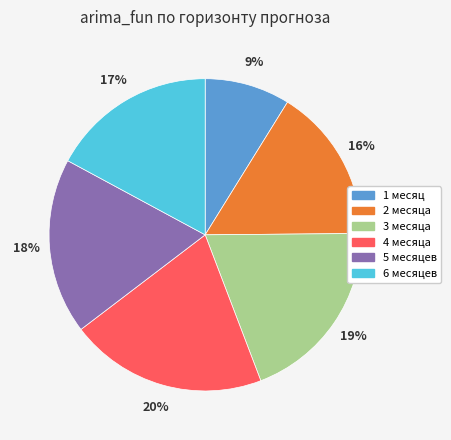

What percentage is the 3 месяца slice, to the nearest percent?

19%